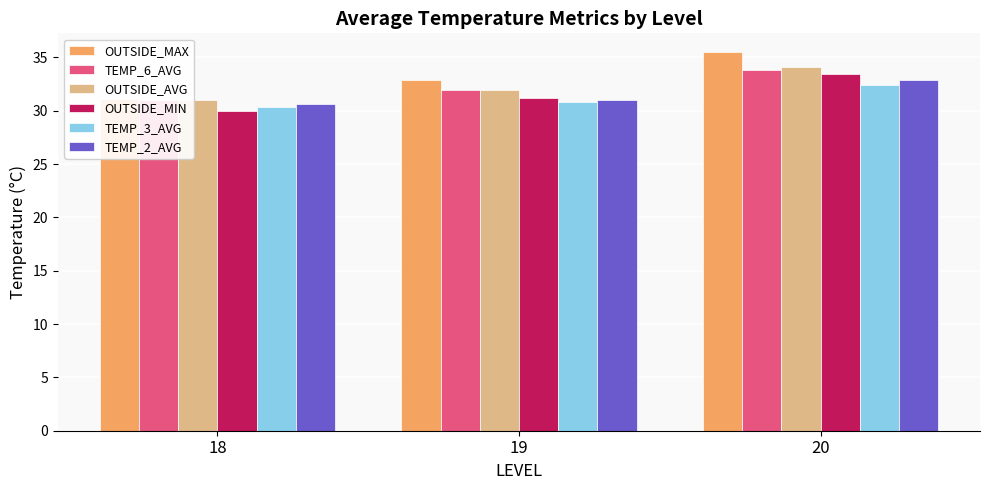

List the labels in order of TEMP_2_AVG value, smallest first.

18, 19, 20